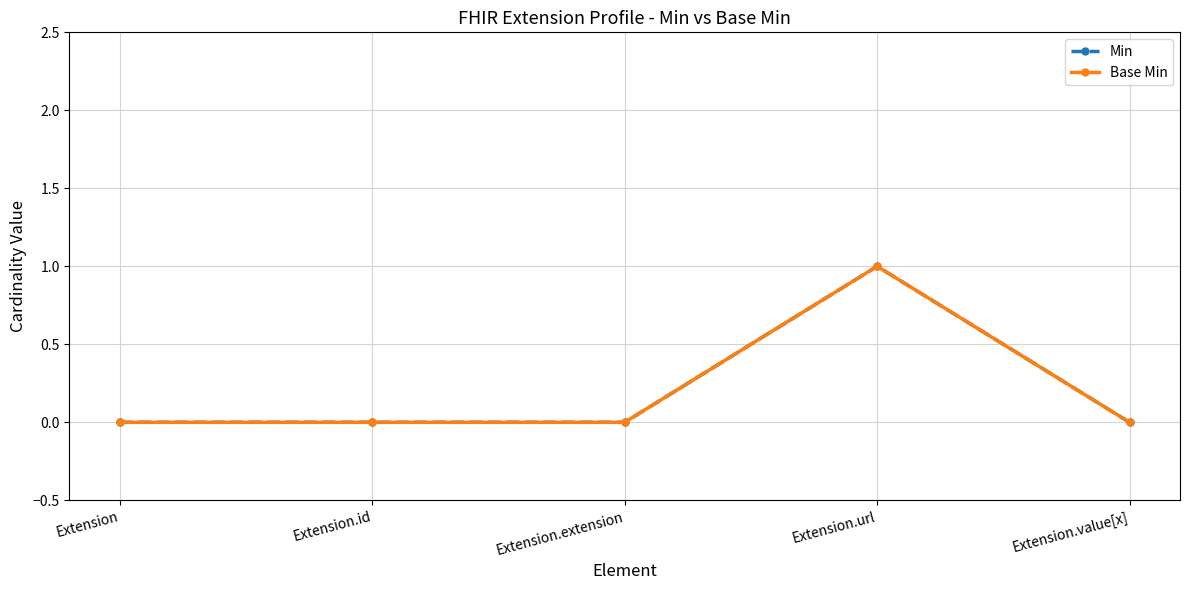

Does the chart have visible grid lines?

Yes